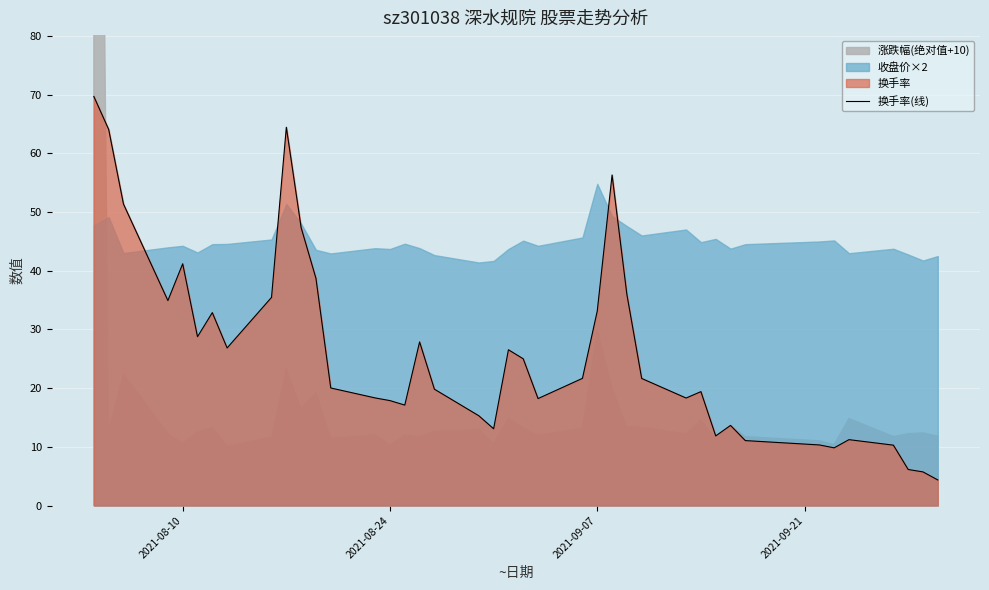

What is the highest value of the 换手率(线) series?

69.7